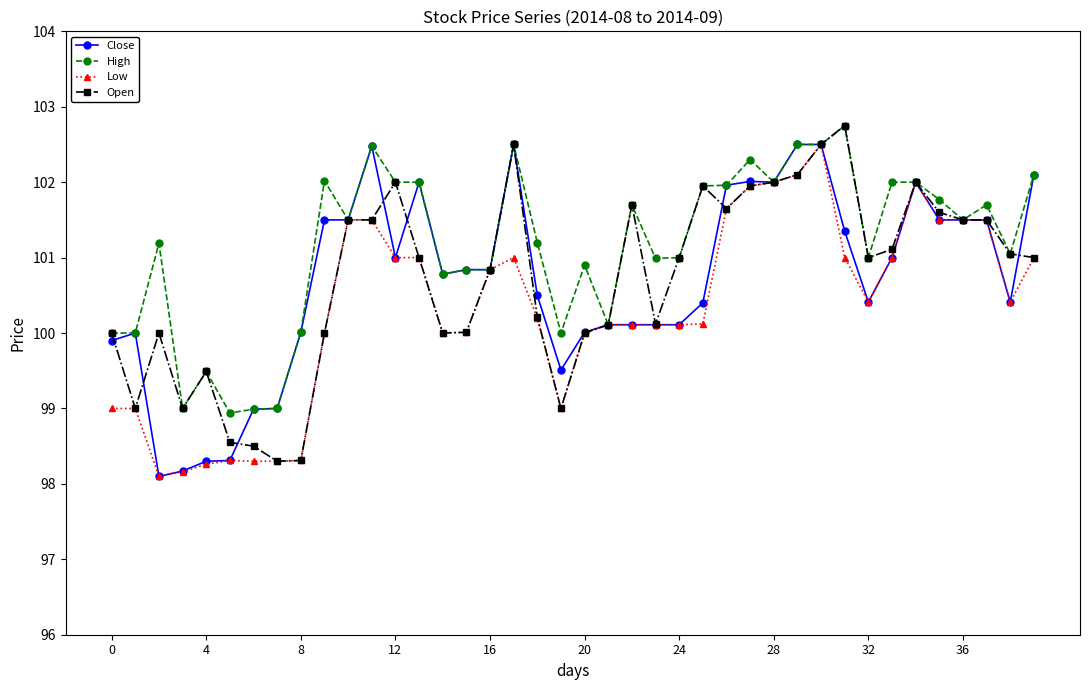

How many lines are shown in the chart?

4